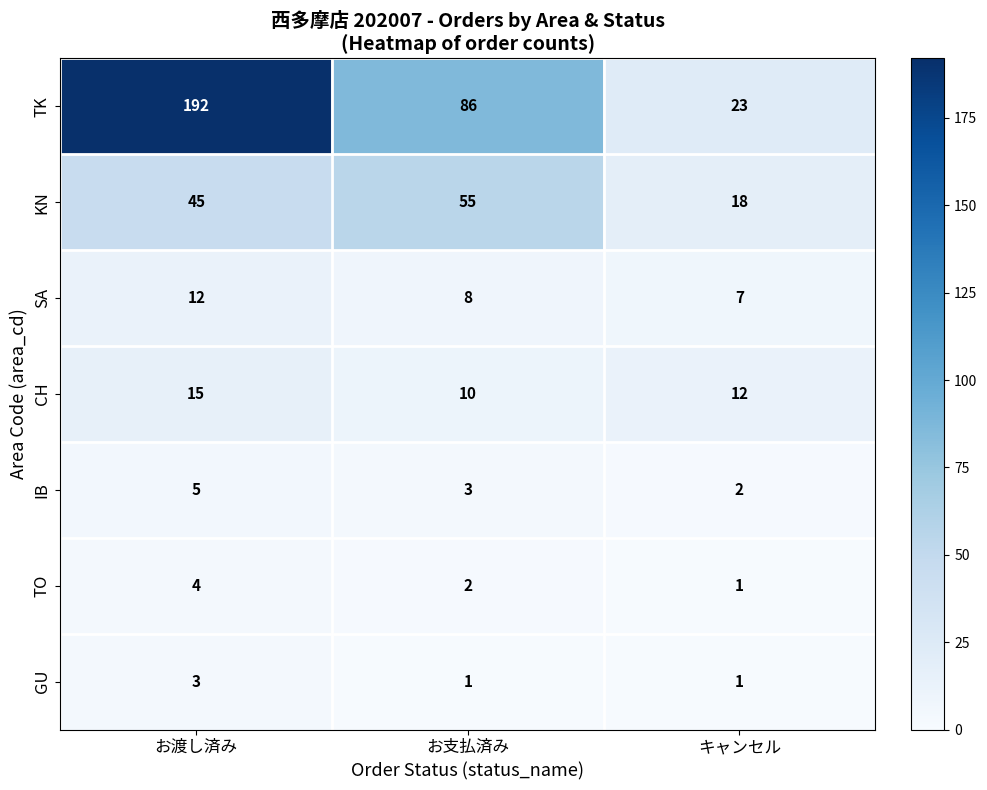

The value of CH at キャンセル is 12. True or false?

True